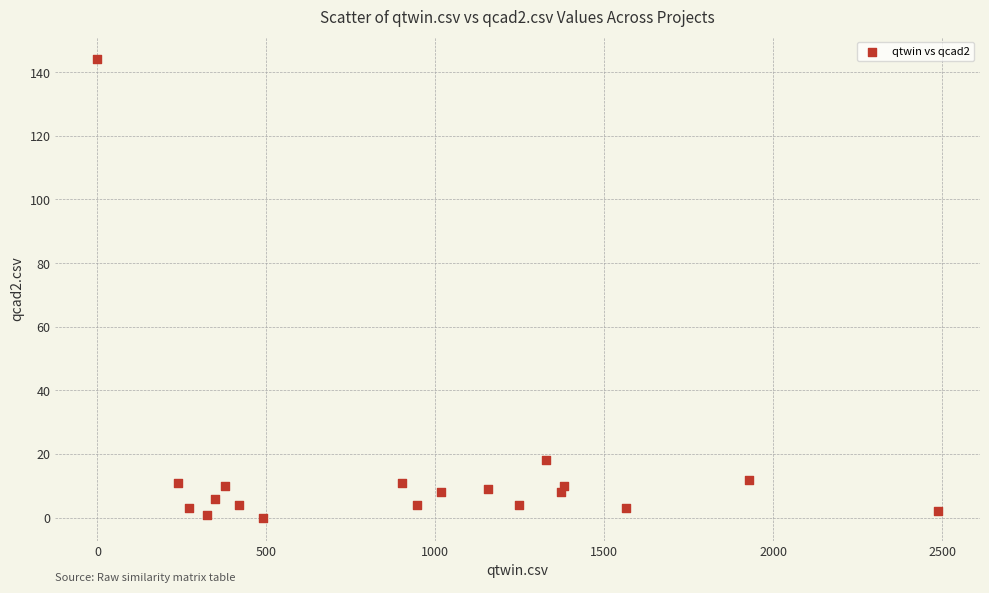

What Y value in the scatter plot is closest to 72?

18